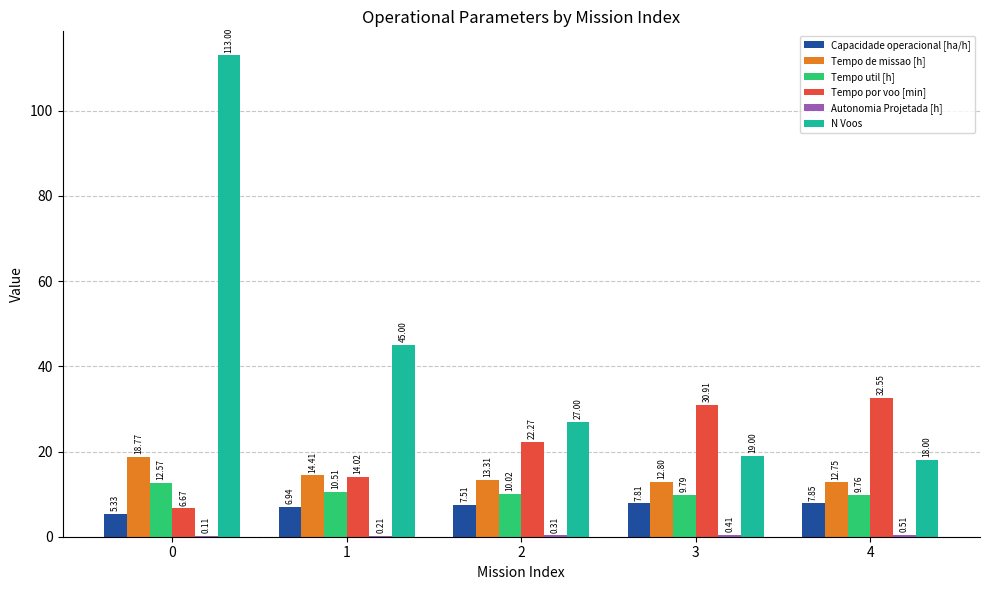

What is the maximum value shown in the chart?

113.0